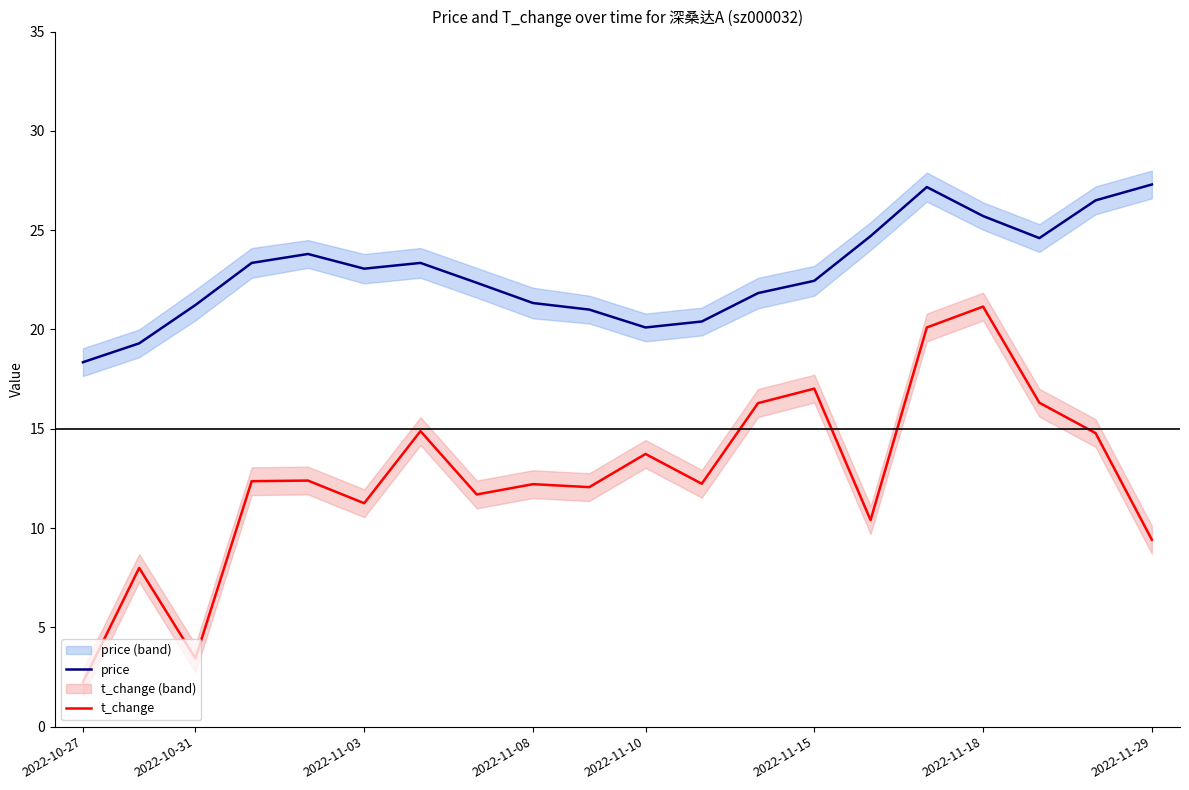

Which category has the highest value in the t_change series?

2022-11-18